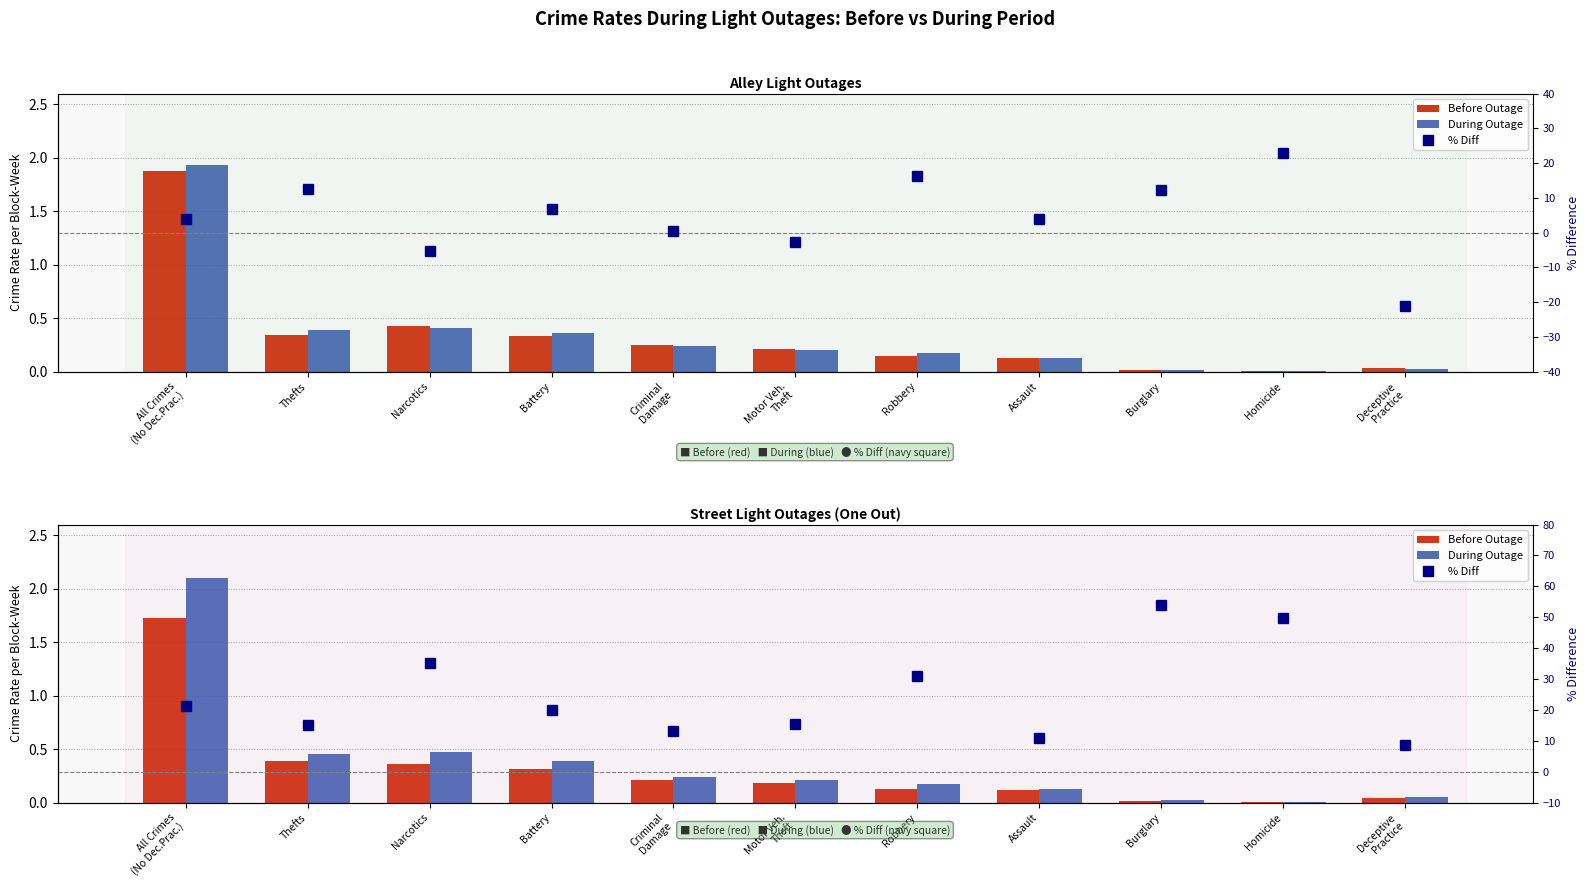

Which series has the largest range (max minus min)?

% Diff